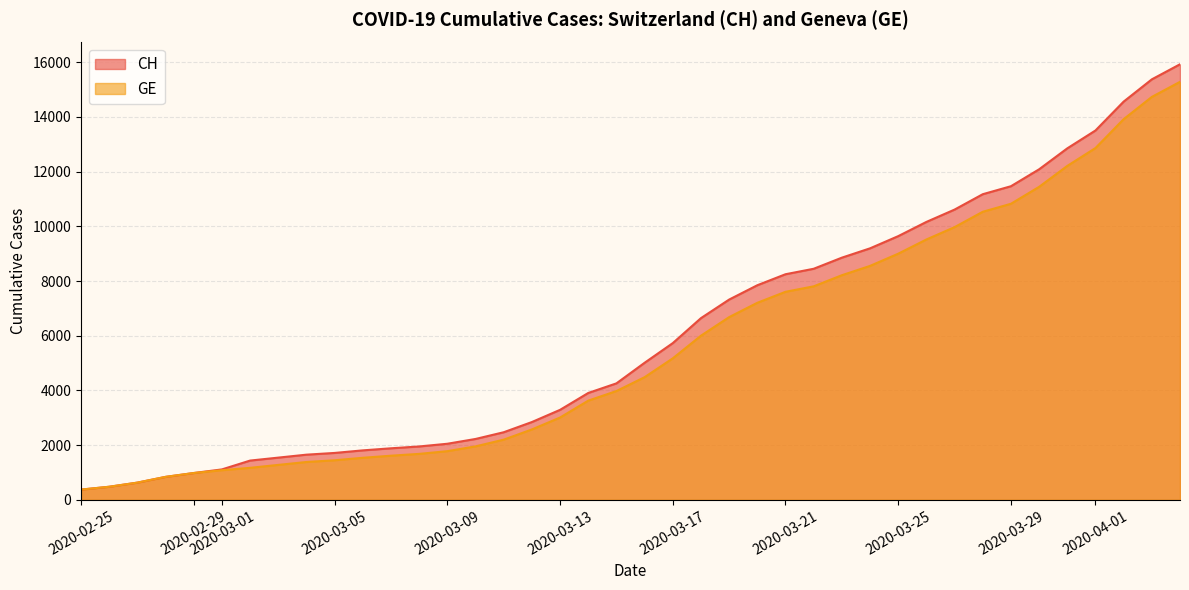

What is the maximum value for GE?

15284